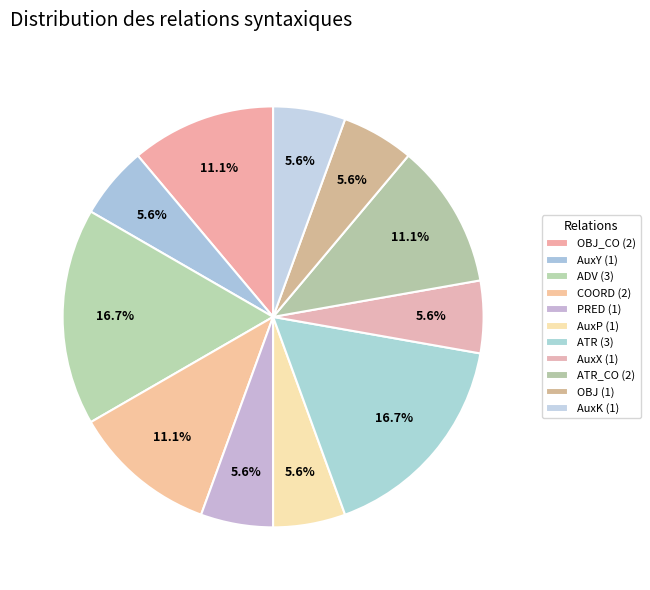

How many slices are in this pie chart?

11